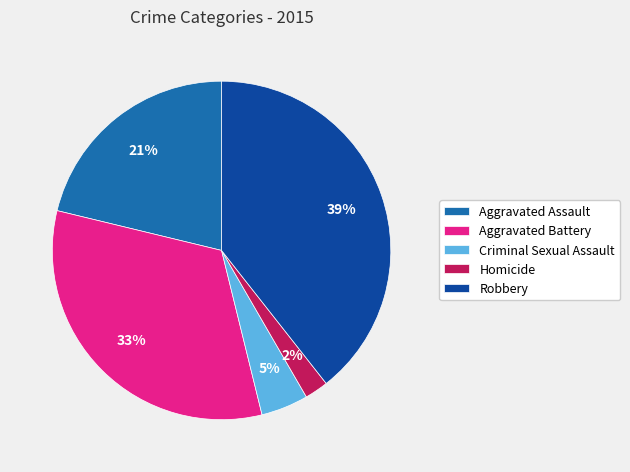

Which slice is the largest?

Robbery